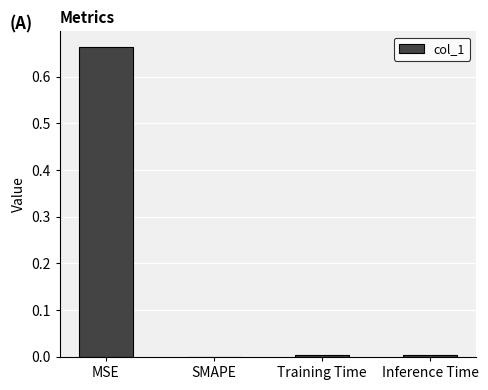

Which label corresponds to the largest value in the chart?

MSE